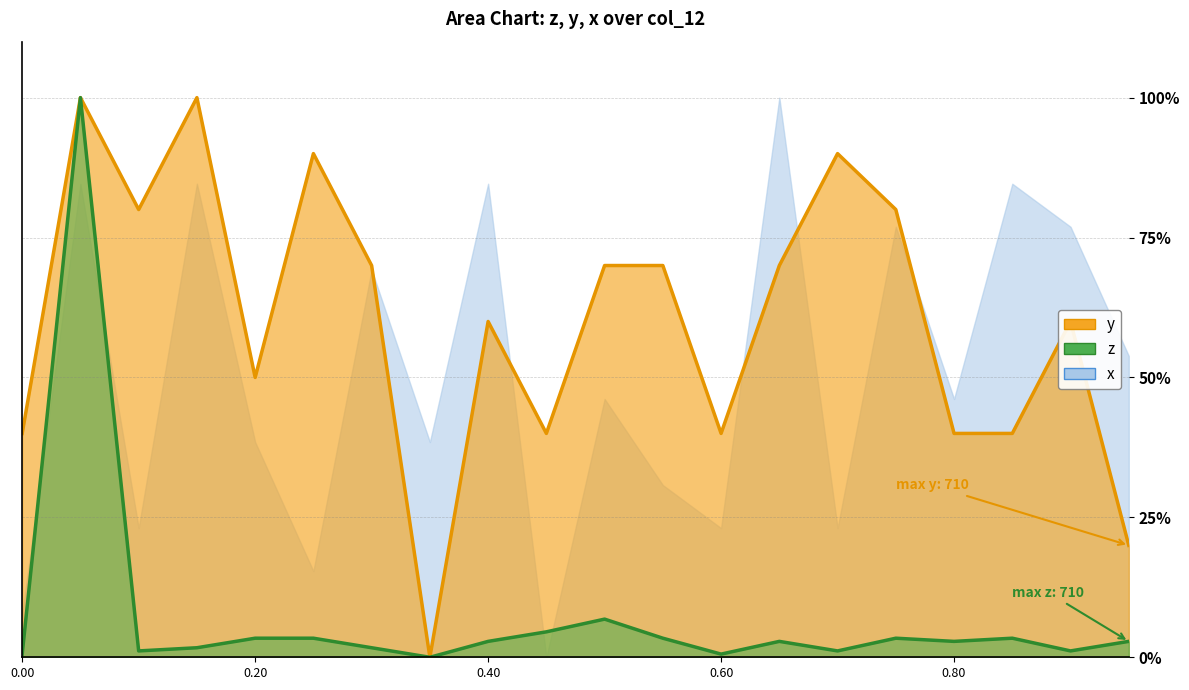

Is it true that y equals 23.1 at 0.60?

False